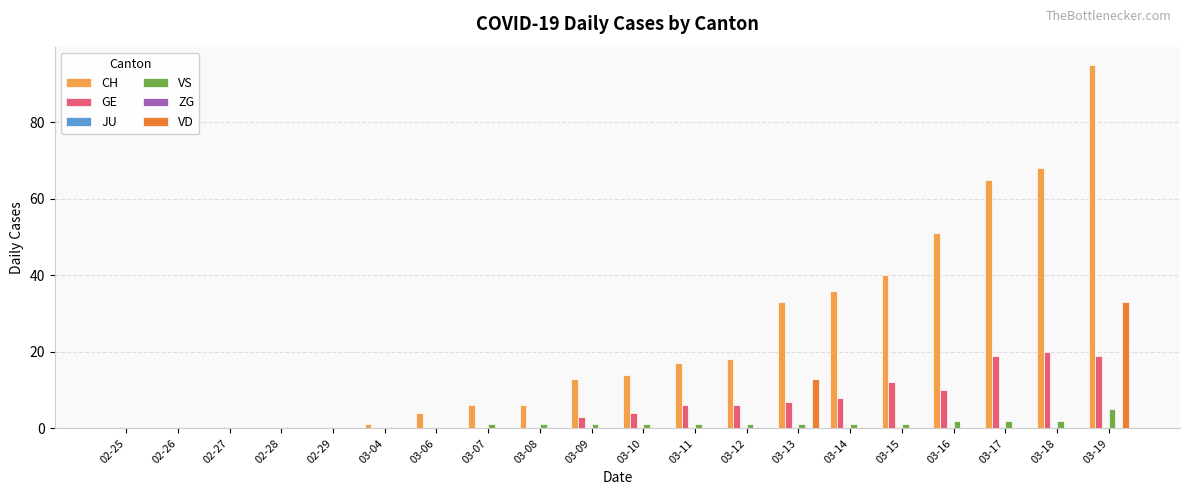

Does the chart contain any negative values?

No